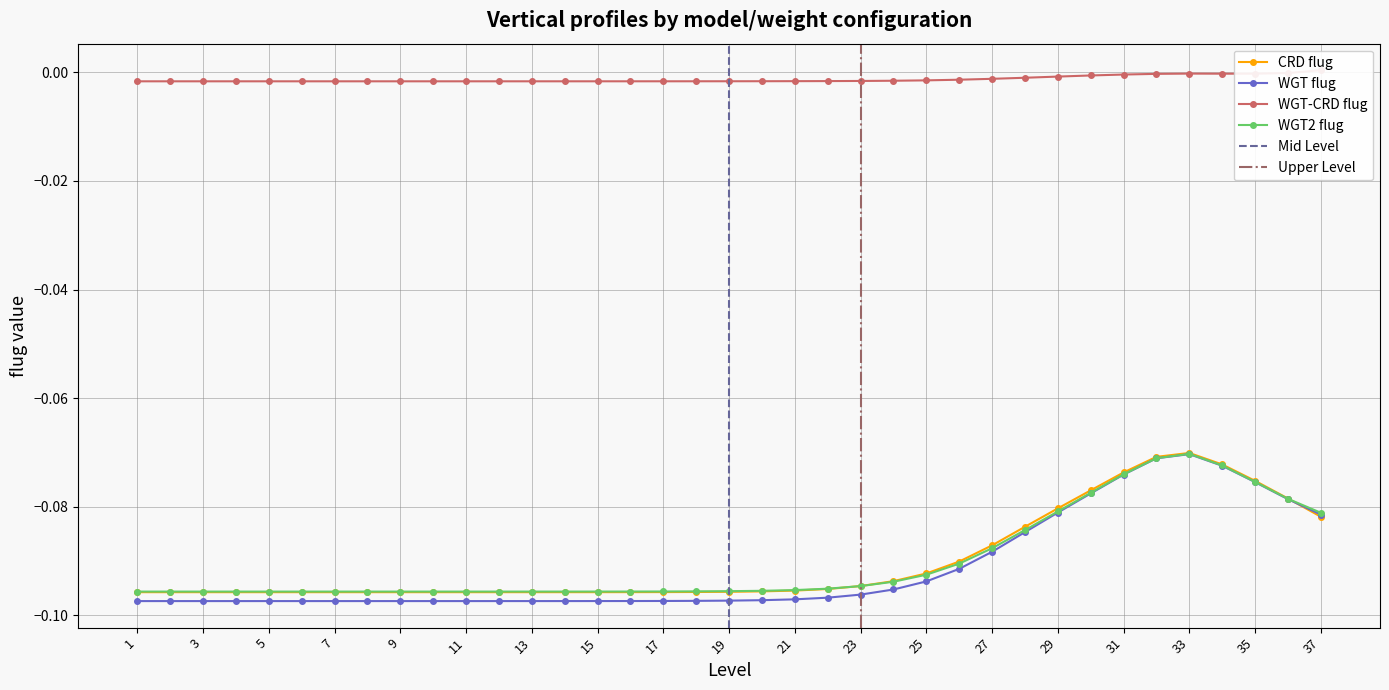

At which category is the sum across all series the highest?

33